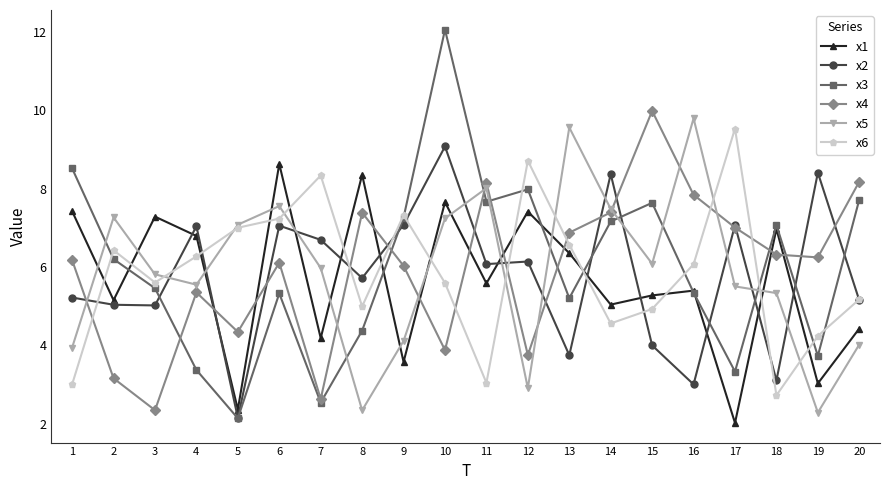

How many values in the x3 series are below 6?

10